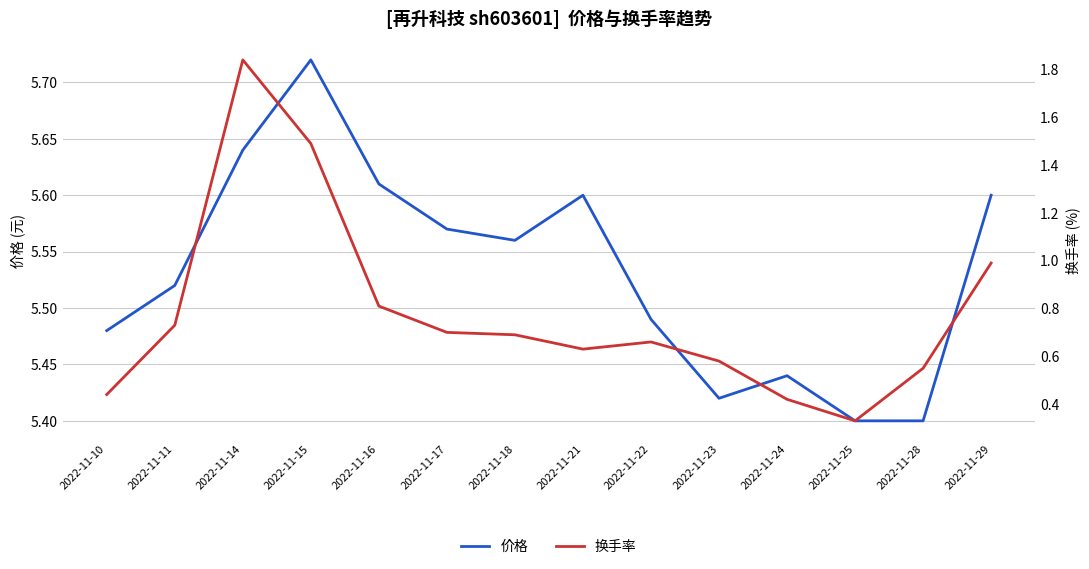

What is the average value of the 换手率 series?

0.8